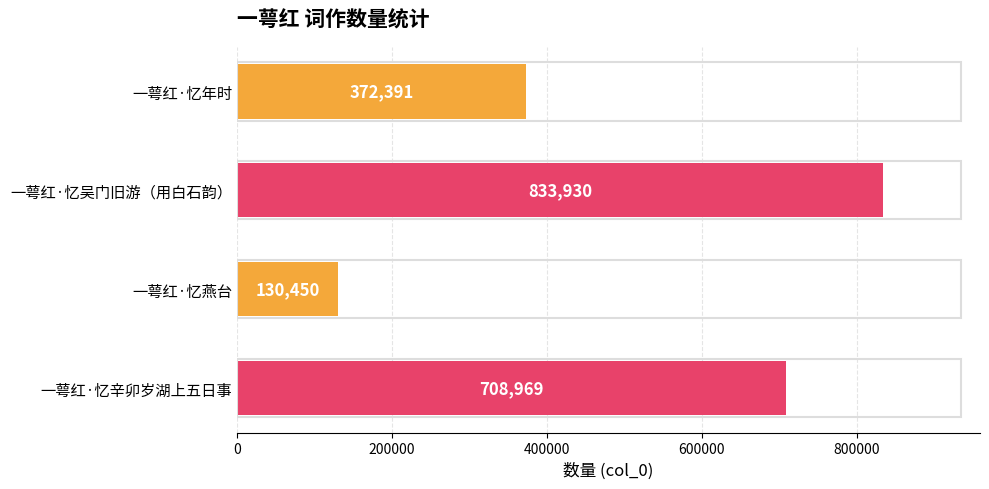

What position from the top is 一萼红·忆燕台?

3